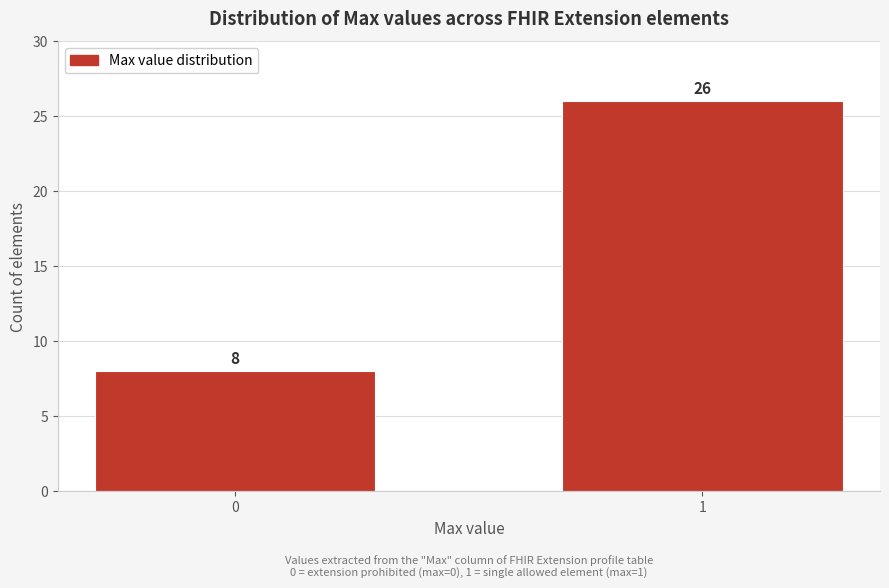

Reading left to right, list all the values displayed in this chart.

8	26